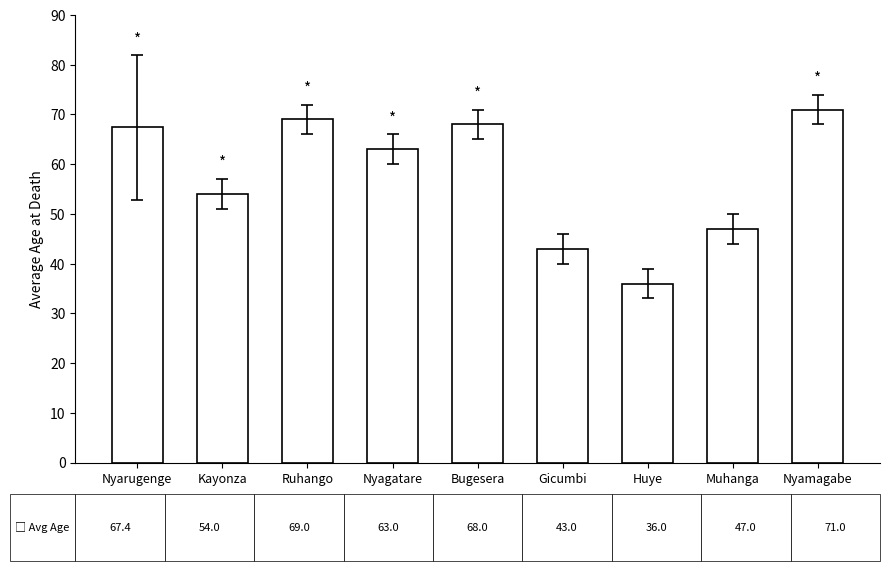

At which label does the data first exceed 63?

Nyarugenge